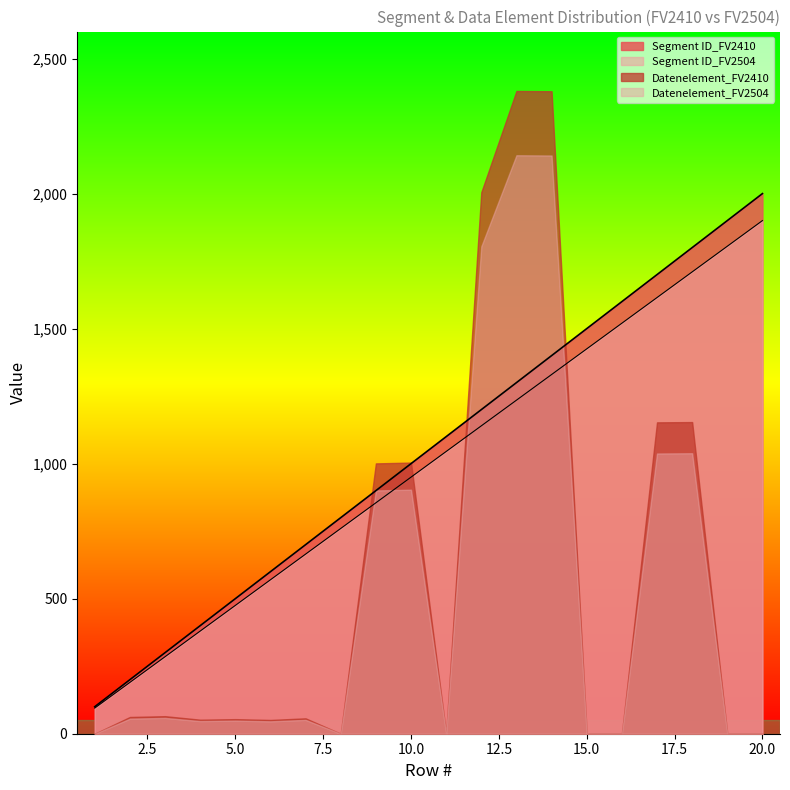

What is the maximum value shown in the chart?

2380.0